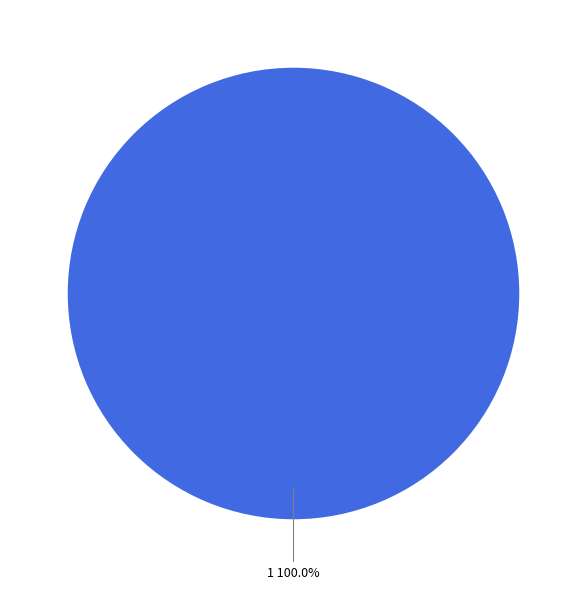

How many segments does this pie chart have?

1